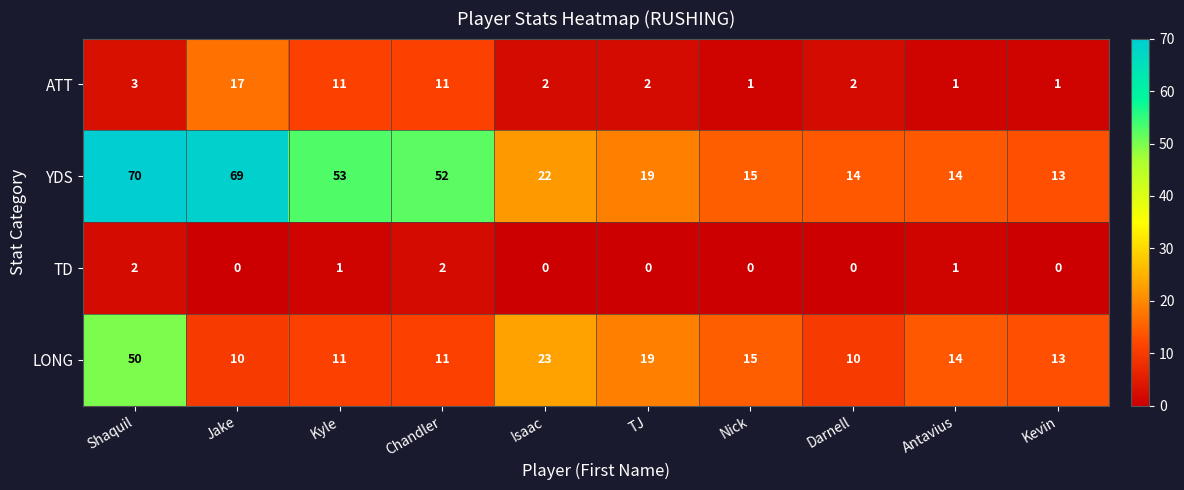

The TD series shows -1 at Darnell. True or false?

False